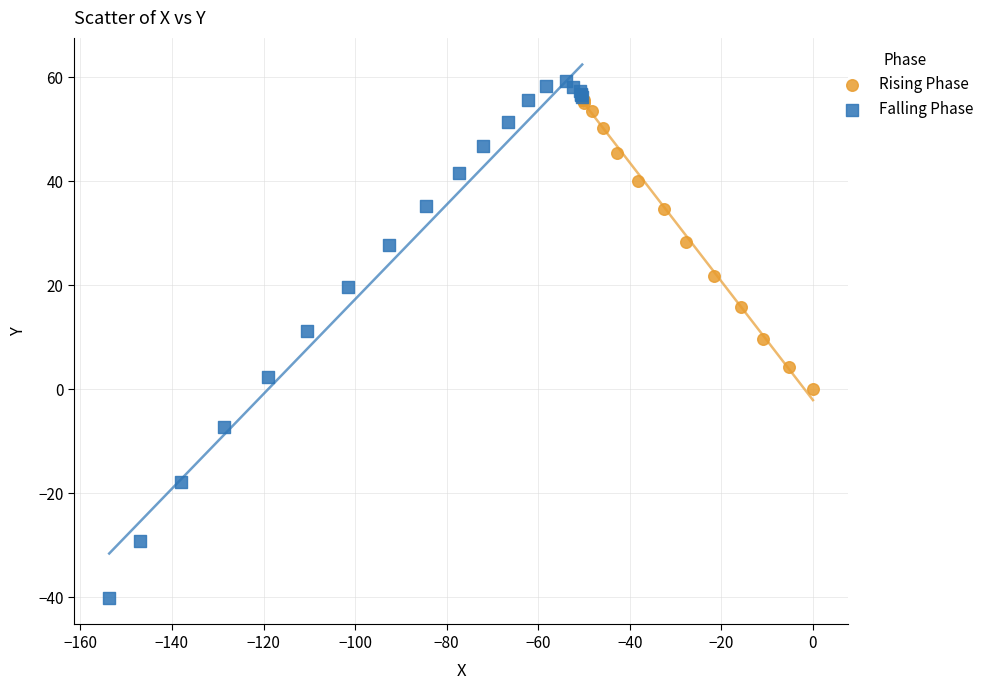

Which series has the largest Y range (max minus min)?

Falling Phase